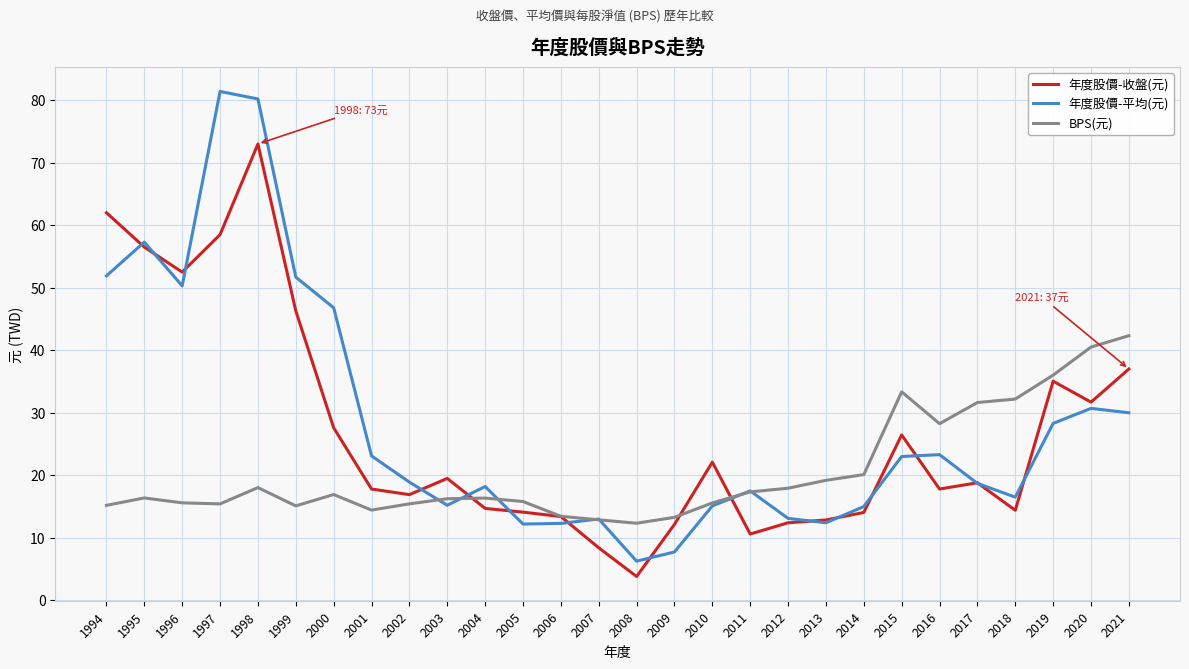

At which category does the chart reach its minimum across all series?

2008